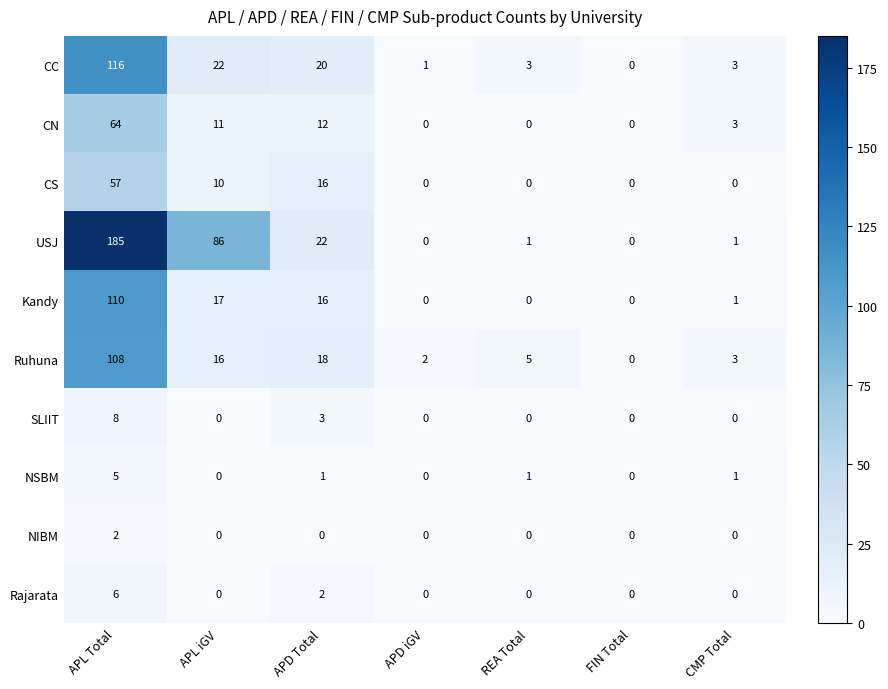

What is the sum of all CS values?

83